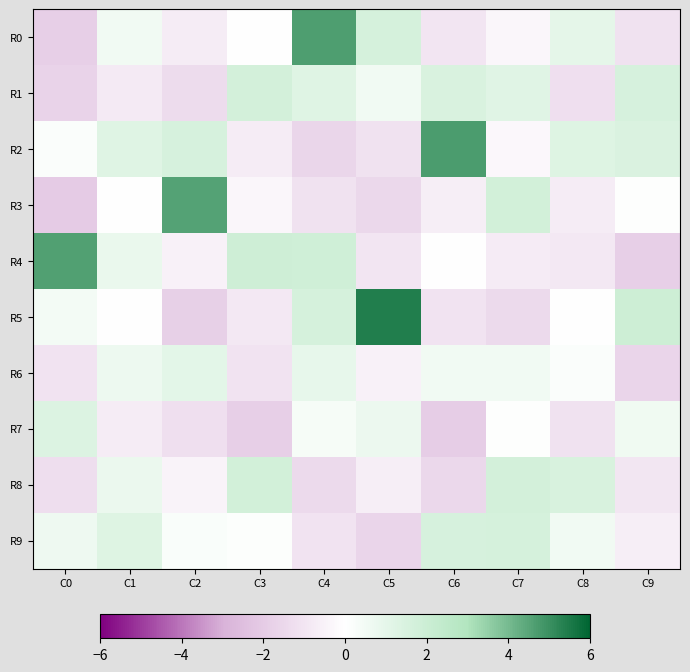

What is the minimum value shown in the chart?

-2.0